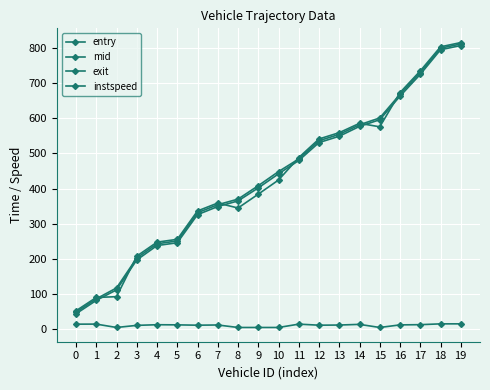

What is the total value across all series at 1?

273.4